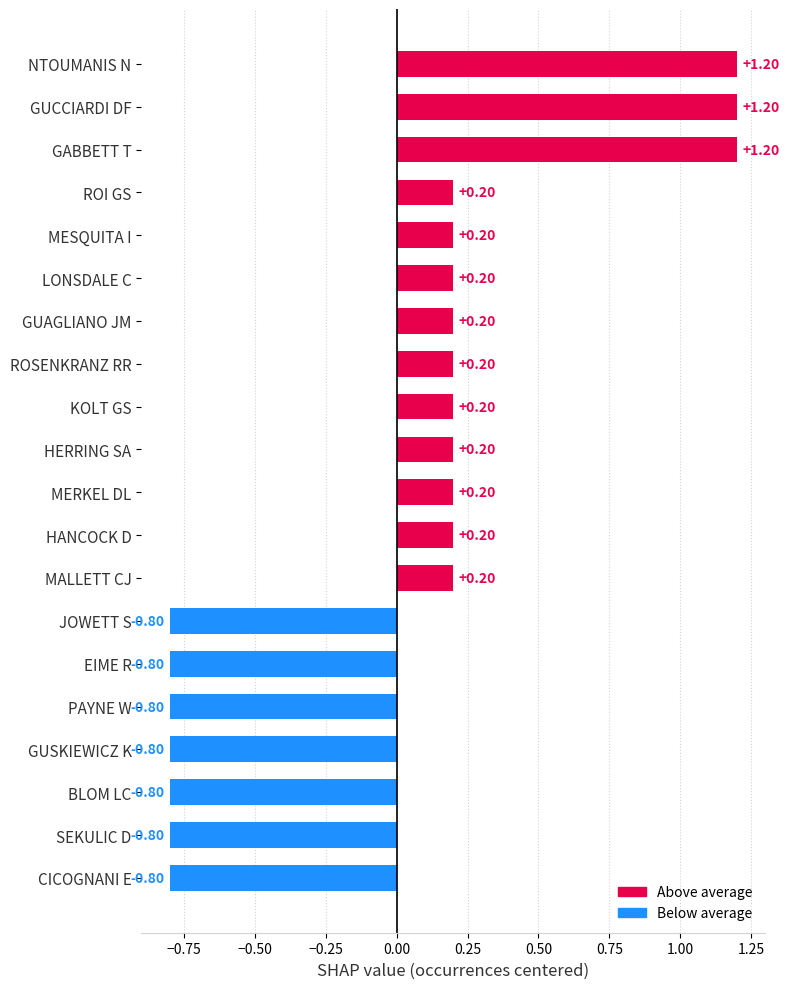

The chart shows a value of -0.8 at SEKULIC D. True or false?

True